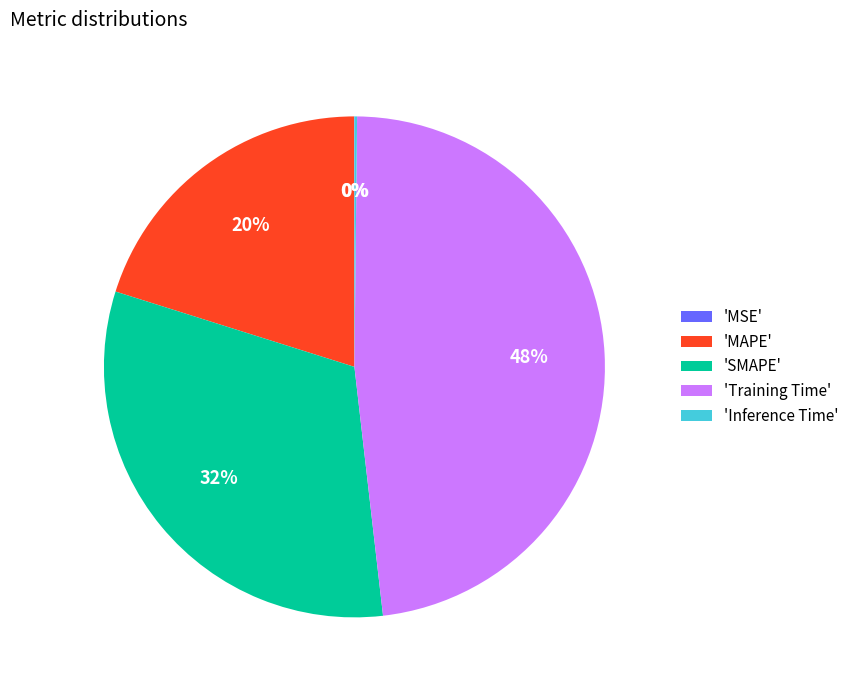

What is the ratio of the value at 'MAPE' to the value at 'Training Time'?

0.4